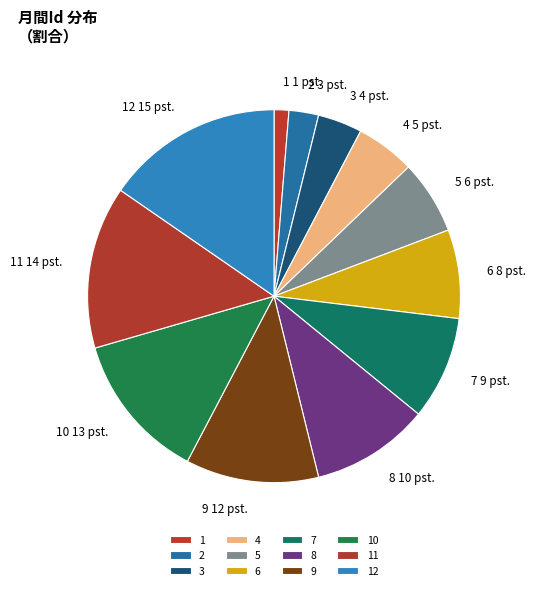

How many slices are in this pie chart?

12